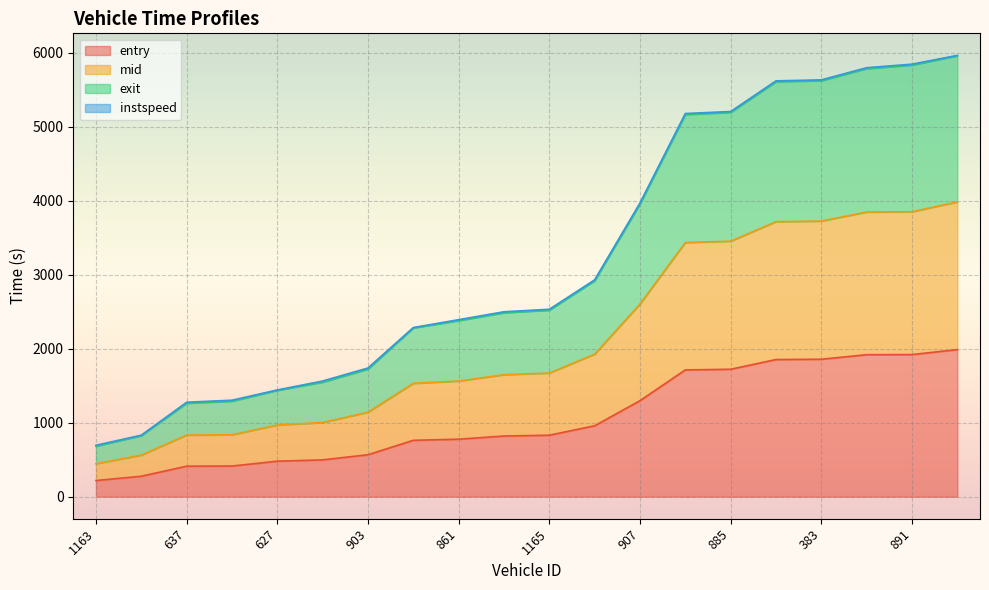

Reading right to left, transcribe all the data shown in this chart.

entry: 130=1988.3	891=1921.0	899=1919.2	383=1857.9	634=1853.6	885=1722.4	388=1713.8	907=1297.7	892=958.4	1165=830.8	146=819.7	861=777.0	1166=762.0	903=566.7	890=497.6	627=479.7	621=414.1	637=411.9	1160=276.2	1163=218.2
mid: 130=3985.3	891=3852.0	899=3848.5	383=3726.1	634=3718.1	885=3454.5	388=3436.1	907=2605.1	892=1926.4	1165=1671.2	146=1649.1	861=1563.1	1166=1532.3	903=1141.7	890=1002.8	627=968.9	621=837.2	637=833.2	1160=561.8	1163=445.6
exit: 130=5965.8	891=5847.2	899=5799.4	383=5634.7	634=5621.5	885=5207.2	388=5180.0	907=3970.6	892=2931.5	1165=2533.6	146=2499.9	861=2392.8	1166=2286.2	903=1739.5	890=1563.5	627=1442.5	621=1304.2	637=1276.6	1160=830.8	1163=694.9